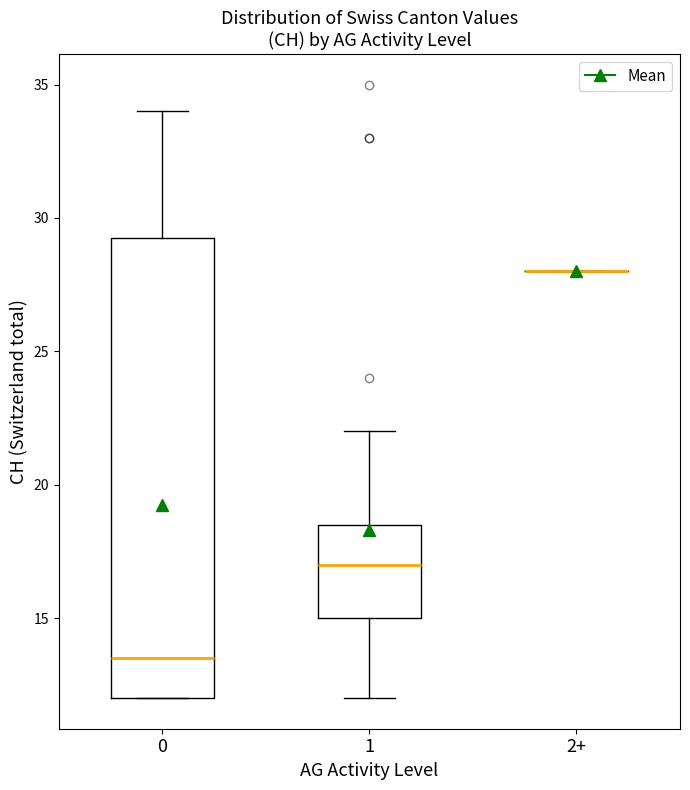

Reading left to right, transcribe this box plot: for each box, give where its median line is, the range the box spans, and where its two whiskers end, as read against the y-axis. The values are not printed on the chart, so give them approximately, as read against the axis.

0: median 13.5, box 12.0 to 29.5, whiskers 12.0 to 34.0
1: median 17.0, box 15.0 to 18.5, whiskers 12.0 to 22.0
2+: box collapsed to a line at 28.0, whiskers 28.0 to 28.0